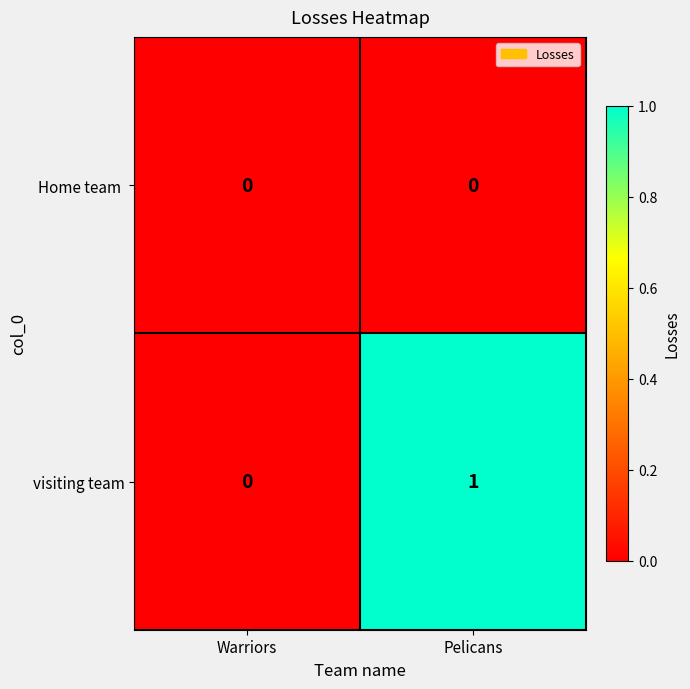

At which category is the sum across all series the highest?

Pelicans